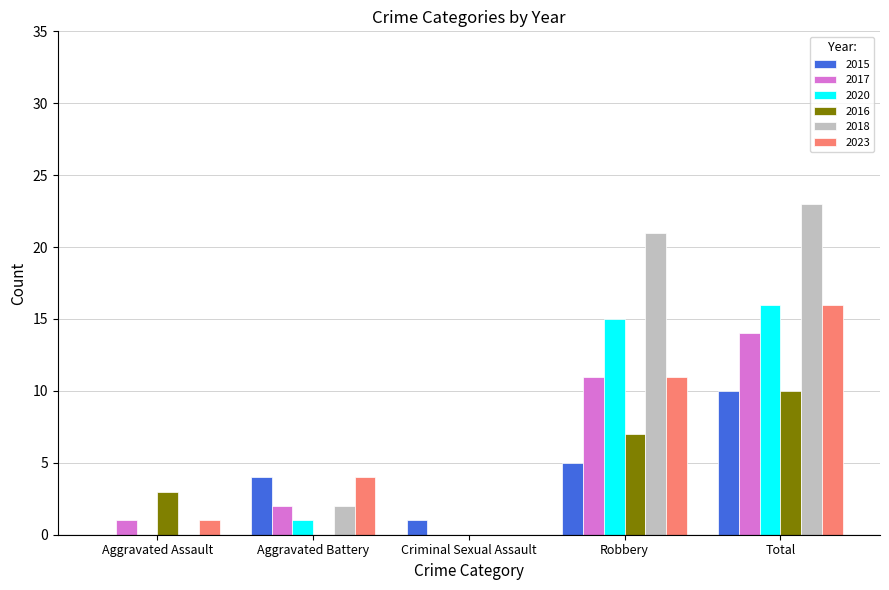

Reading left to right, extract all data points from this chart.

2015: 0	4	1	5	10
2017: 1	2	0	11	14
2020: 0	1	0	15	16
2016: 3	0	0	7	10
2018: 0	2	0	21	23
2023: 1	4	0	11	16